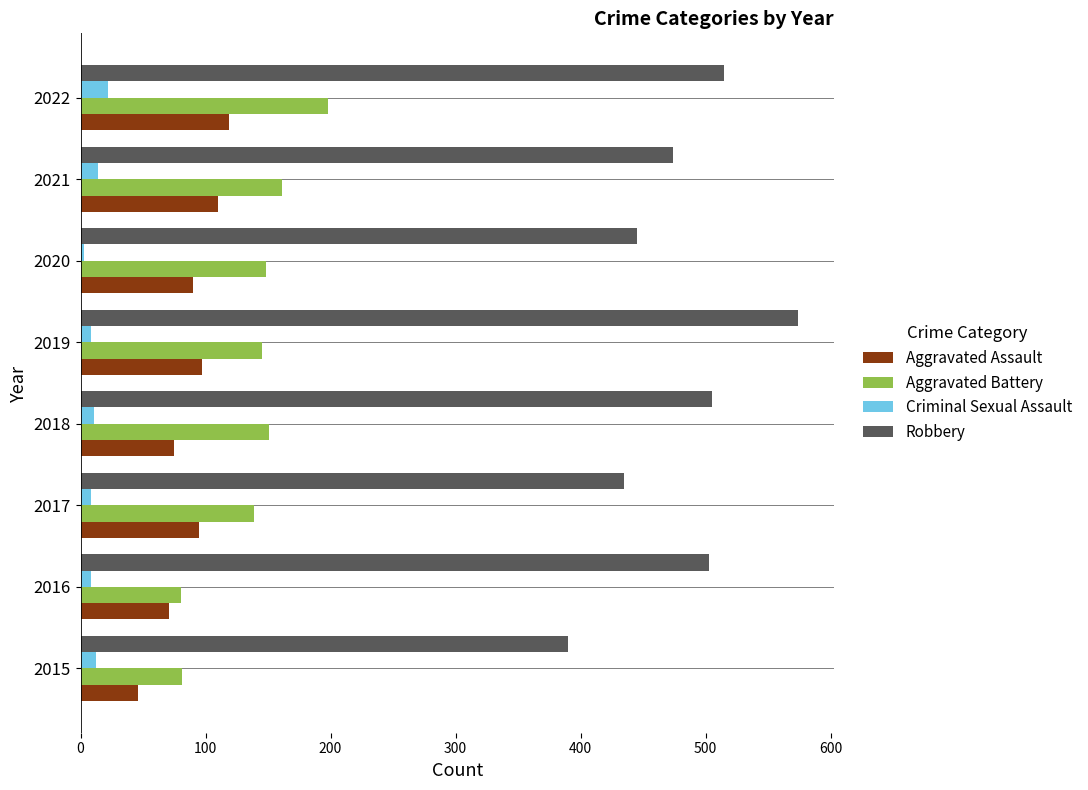

At which label is Robbery closest to 482?

2021